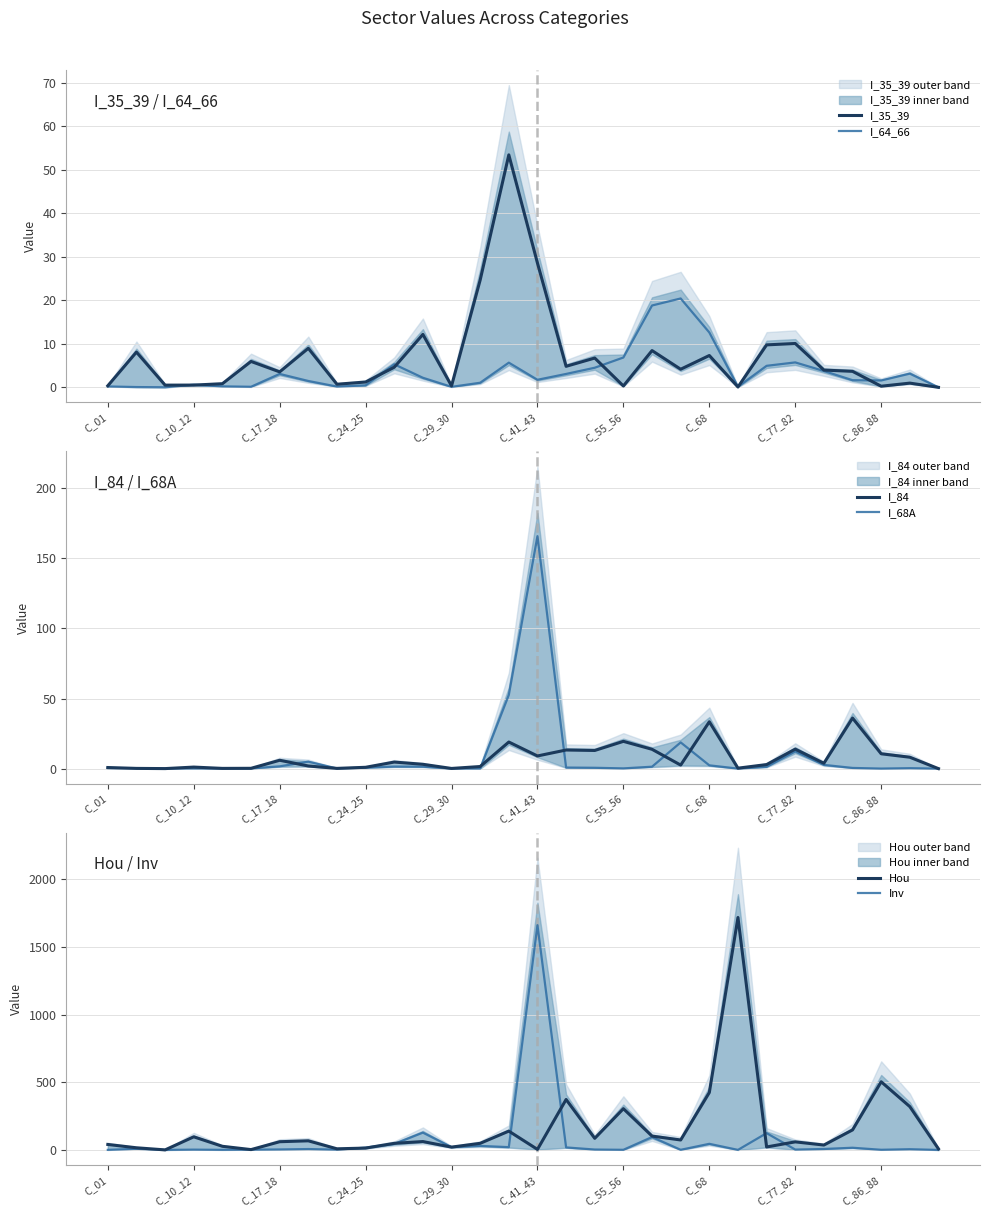

Reading right to left, extract all data points from this chart.

I_35_39: 0.0	1.0	0.3	3.7	4.0	10.1	9.8	0.1	7.3	4.2	8.4	0.3	6.7	4.8	28.6	53.4	24.7	0.3	12.2	4.6	1.2	0.7	9.0	3.6	6.0	0.8	0.5	0.5	8.1	0.4
I_64_66: 0.0	3.1	1.6	1.6	3.8	5.7	4.9	0.1	12.6	20.4	18.8	6.9	4.5	3.1	1.7	5.7	1.1	0.1	2.2	5.3	0.4	0.2	1.5	3.1	0.1	0.2	0.6	0.0	0.1	0.2
I_84: 0.0	8.1	10.6	36.1	3.8	13.9	2.9	0.3	33.4	2.5	13.8	19.5	13.0	13.3	9.0	19.0	1.5	0.1	3.1	4.7	1.0	0.2	1.9	6.0	0.2	0.2	1.1	0.0	0.2	0.8
I_68A: 0.0	0.3	0.0	0.5	2.7	12.2	1.3	0.0	2.4	18.7	1.4	0.2	0.6	0.8	165.8	52.6	0.1	0.0	1.4	1.5	0.7	0.1	5.0	1.6	0.1	0.0	0.1	0.0	0.3	0.4
Hou: 8.1	320.0	503.5	147.9	36.2	59.8	22.1	1716.8	424.1	73.7	102.4	304.8	85.8	372.8	4.2	139.1	49.0	21.0	62.0	48.9	13.8	8.5	67.5	60.8	2.6	27.0	97.1	0.4	16.1	40.6
Inv: 0.0	5.5	1.3	16.3	7.2	2.8	124.2	0.5	45.3	1.1	95.3	1.1	3.0	18.7	1660.0	20.6	30.0	20.8	128.0	44.2	17.3	2.3	6.7	3.7	1.9	0.7	2.4	0.1	8.7	0.6